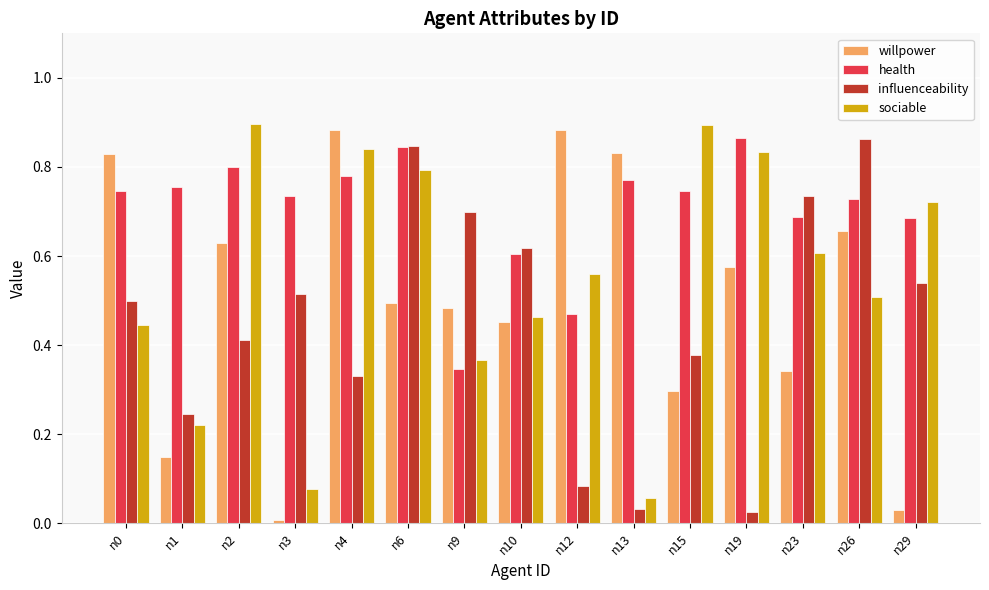

Rank the series at n23 from highest to lowest value.

influenceability, health, sociable, willpower